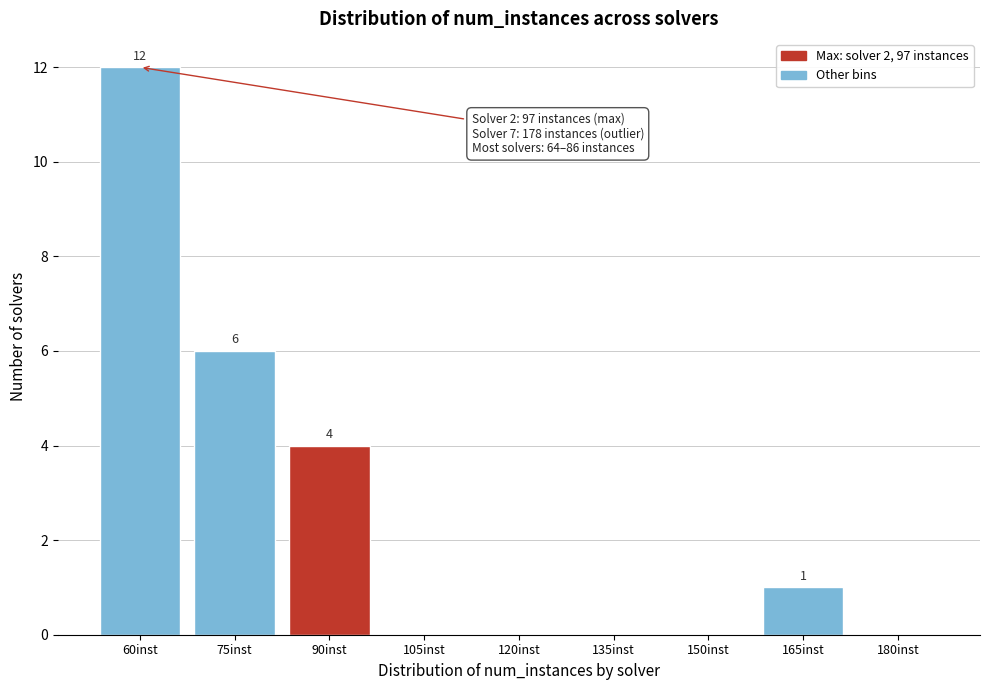

Reading right to left, list all the values displayed in this chart.

180inst=0	165inst=1	150inst=0	135inst=0	120inst=0	105inst=0	90inst=4	75inst=6	60inst=12